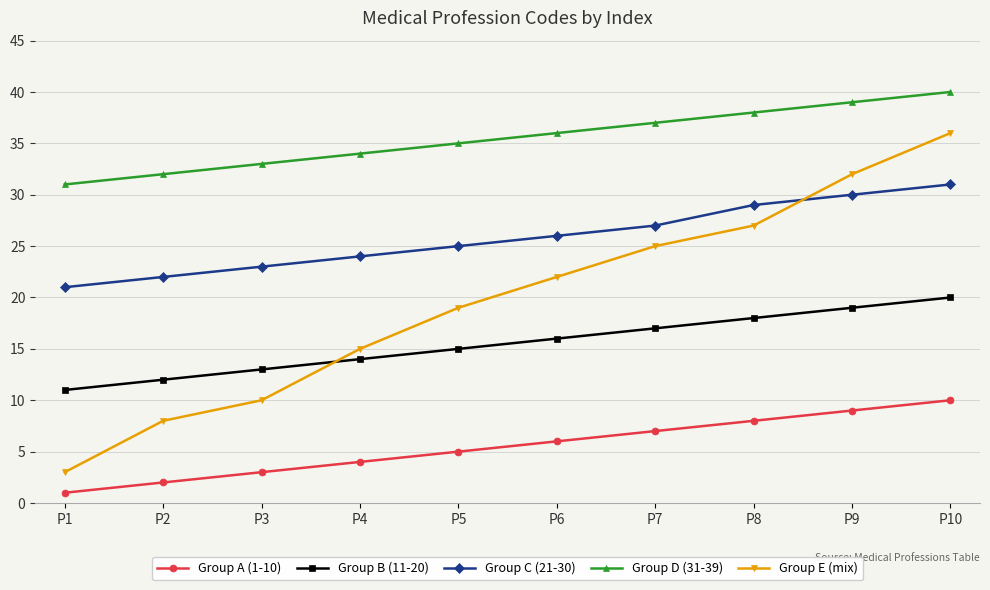

Which series changed the most between P3 and P10?

Group E (mix)